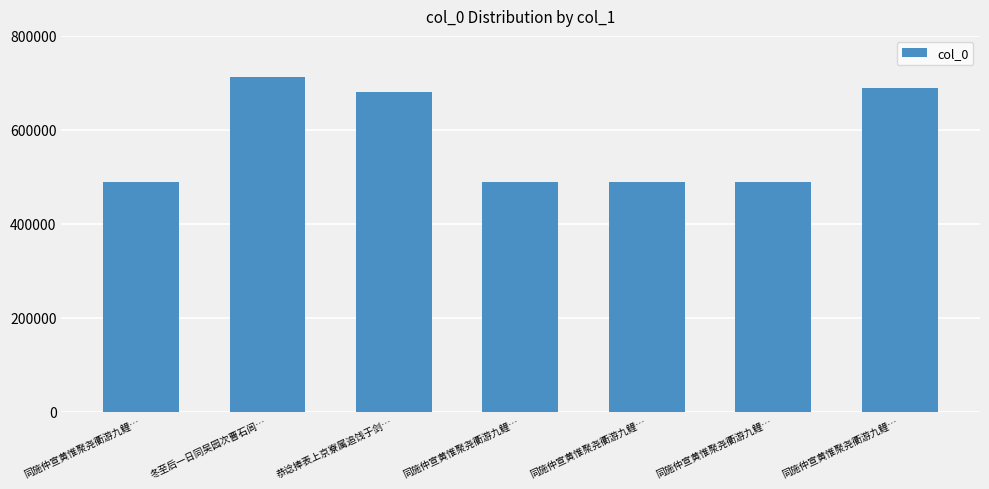

Reading left to right, extract all data points from this chart.

同施仲宣黄惟聚尧衢游九鲤…=487895	冬至后一日同吴园次曹石闾…=712624	恭谂捧表上京寮属追饯于剑…=681105	同施仲宣黄惟聚尧衢游九鲤…=487896	同施仲宣黄惟聚尧衢游九鲤…=487894	同施仲宣黄惟聚尧衢游九鲤…=487893	同施仲宣黄惟聚尧衢游九鲤…=689319